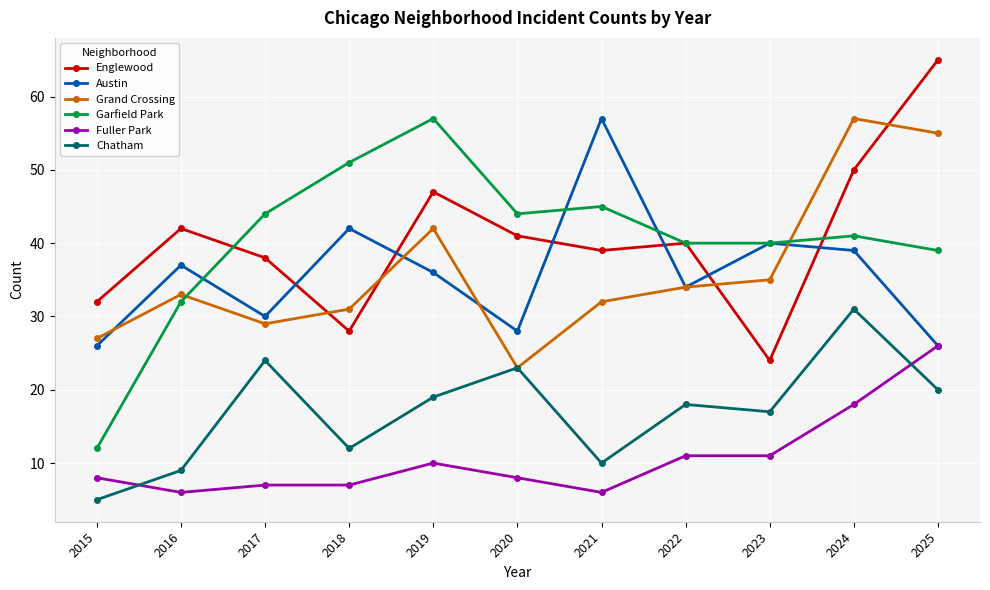

The value of Chatham at 2024 is 17. True or false?

False